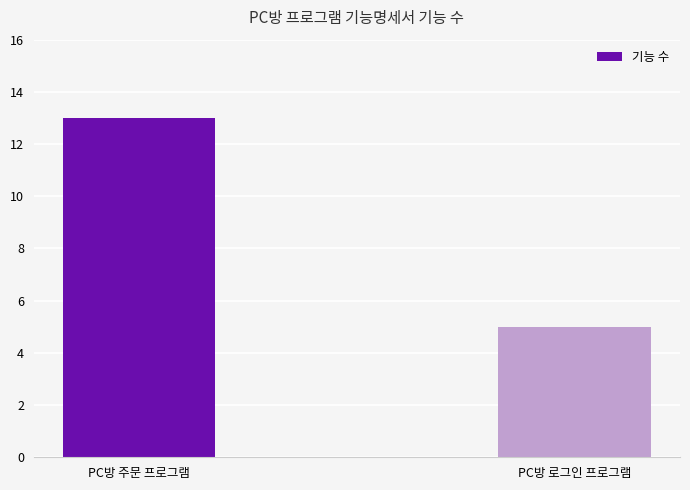

Which category has the lowest value across all series?

PC방 로그인 프로그램